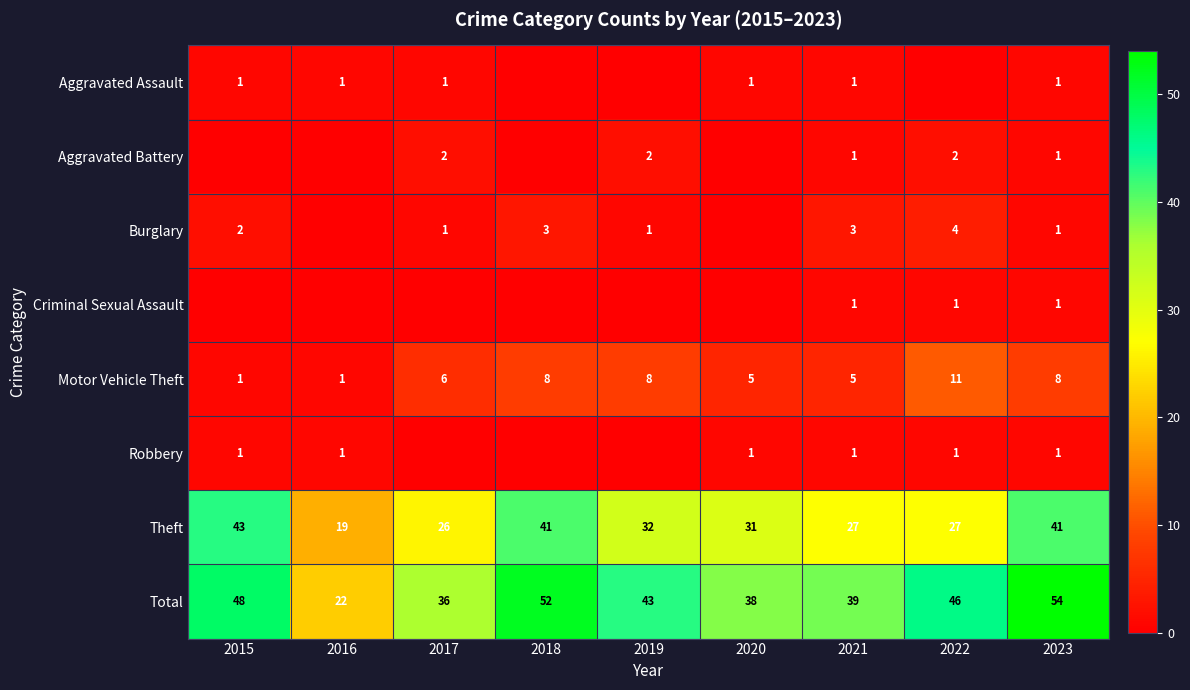

At 2019, list the series in order from smallest to largest.

Aggravated Assault, Criminal Sexual Assault, Robbery, Burglary, Aggravated Battery, Motor Vehicle Theft, Theft, Total